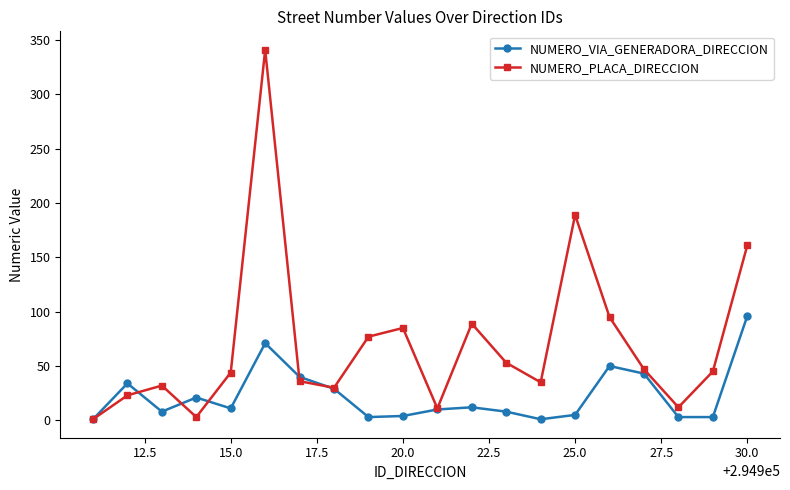

Rank the series by their maximum value, from highest to lowest.

NUMERO_PLACA_DIRECCION, NUMERO_VIA_GENERADORA_DIRECCION